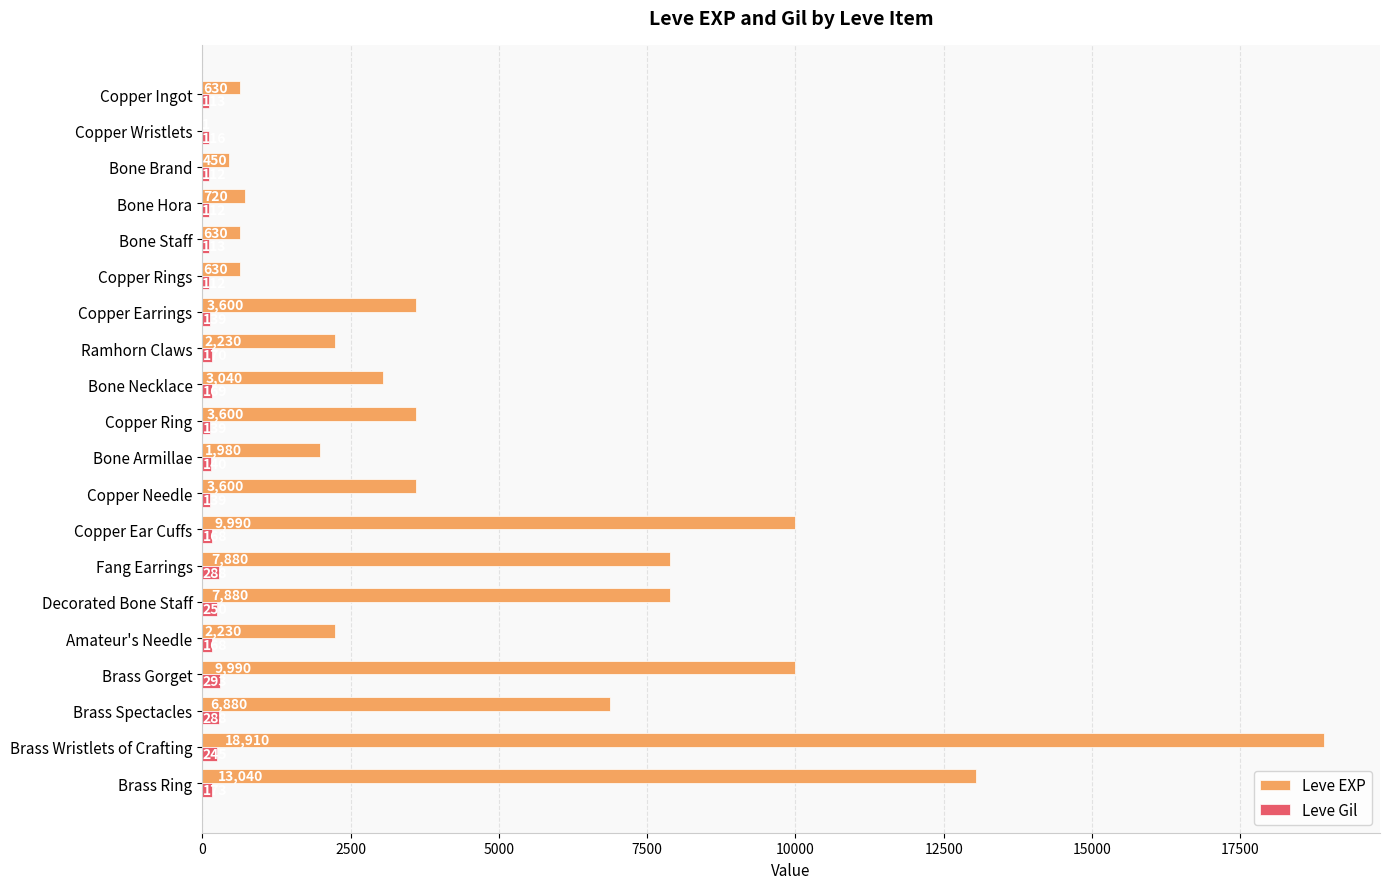

Read the Leve Gil value at Bone Armillae, to the nearest 5.

140